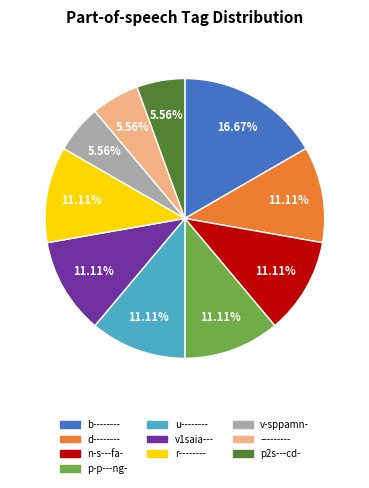

Combined, do n-s---fa- and b-------- account for over 50%?

No